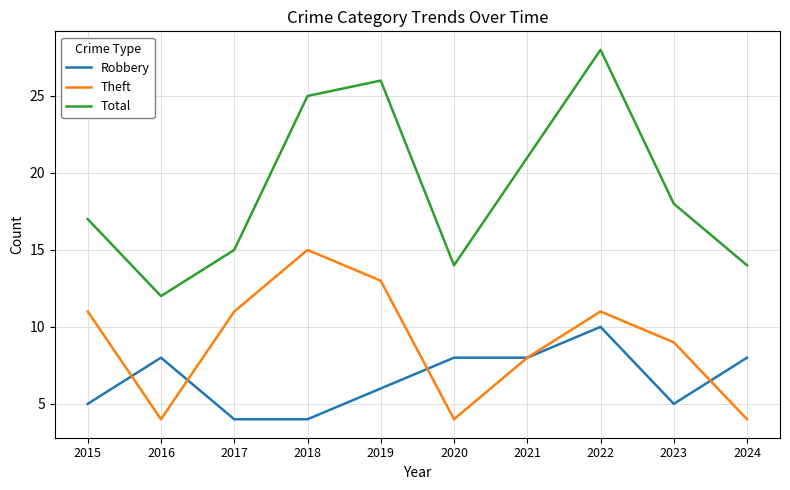

What is the average value of the Theft series?

9